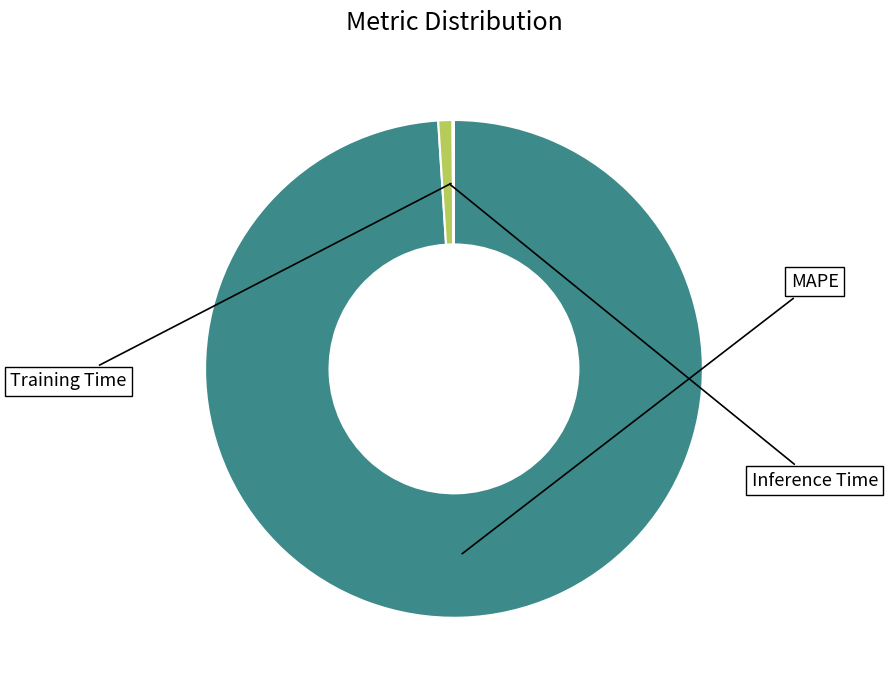

Is there a majority slice in this chart?

Yes